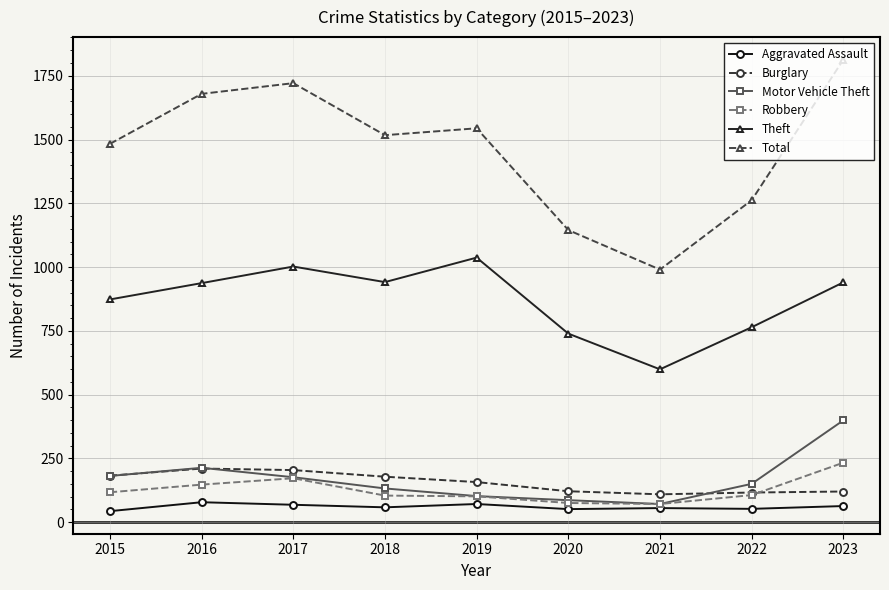

True or false: Motor Vehicle Theft and Aggravated Assault cross at least once.

False